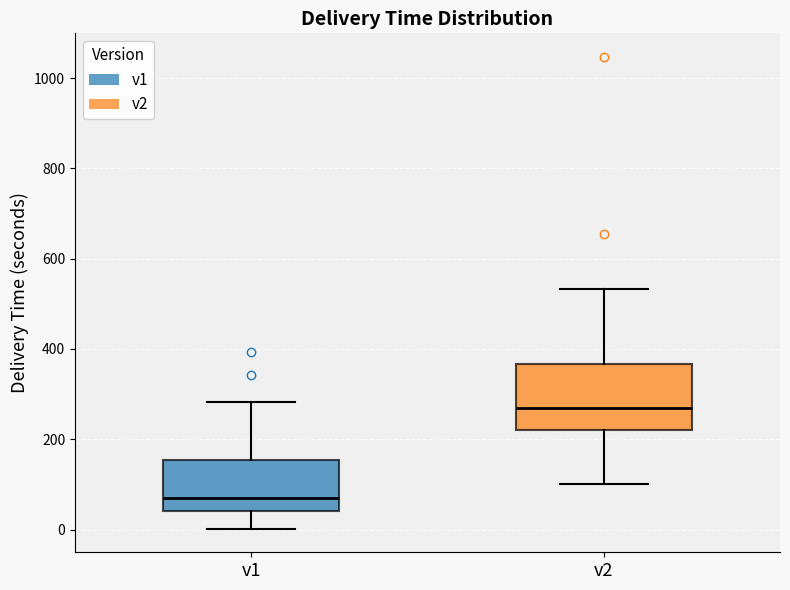

Which box is the tallest, from its lower edge to its upper edge?

v2